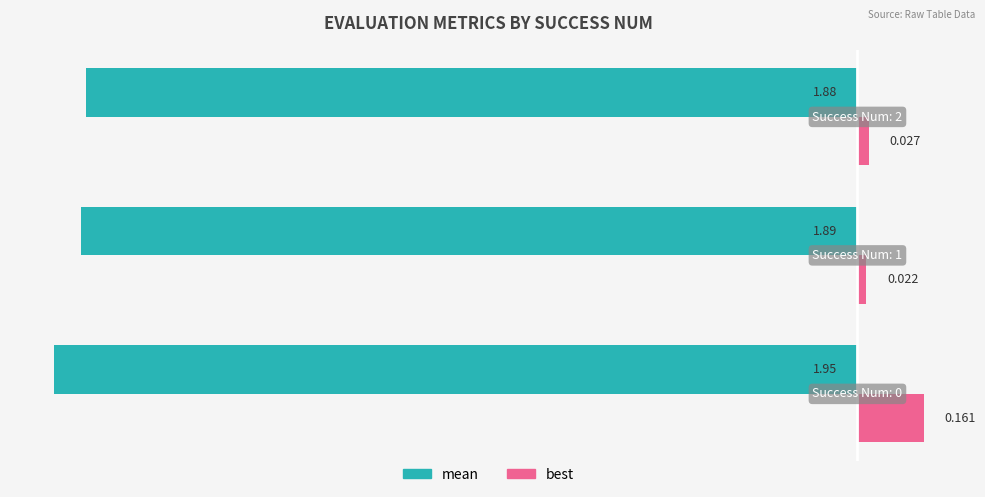

Rank the series by their maximum value, from lowest to highest.

mean, best